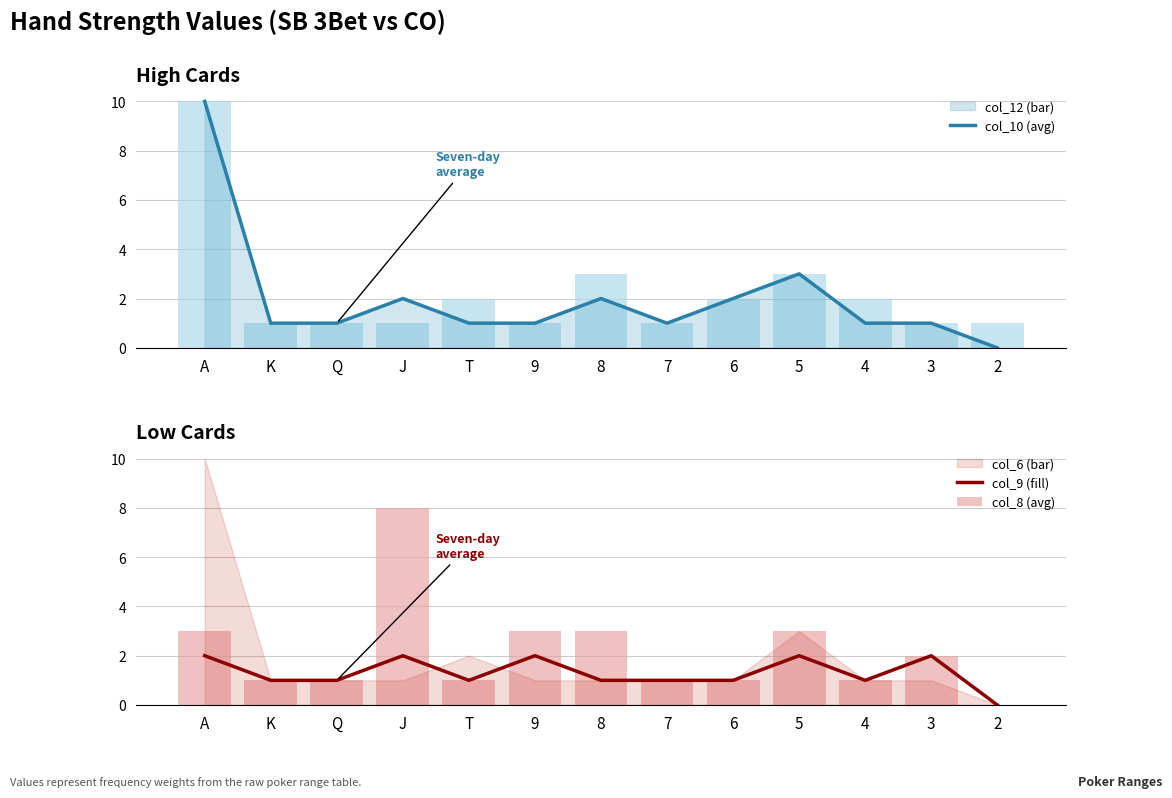

Reading left to right, extract all data points from this chart.

col_12: A=10	K=1	Q=1	J=1	T=2	9=1	8=3	7=1	6=2	5=3	4=2	3=1	2=1
col_6: A=3	K=1	Q=1	J=8	T=1	9=3	8=3	7=1	6=1	5=3	4=1	3=2	2=0